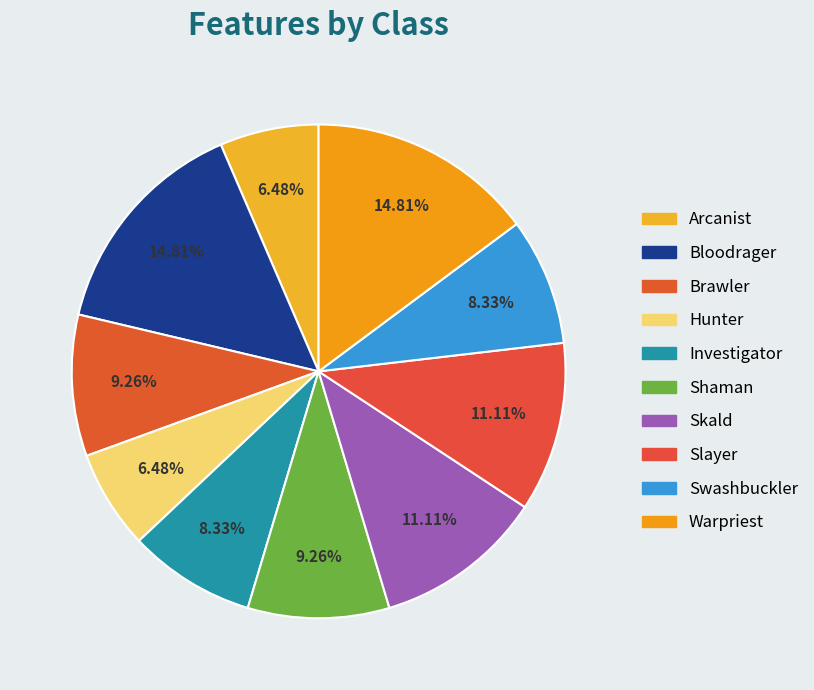

Combined, do Swashbuckler and Investigator account for over 50%?

No